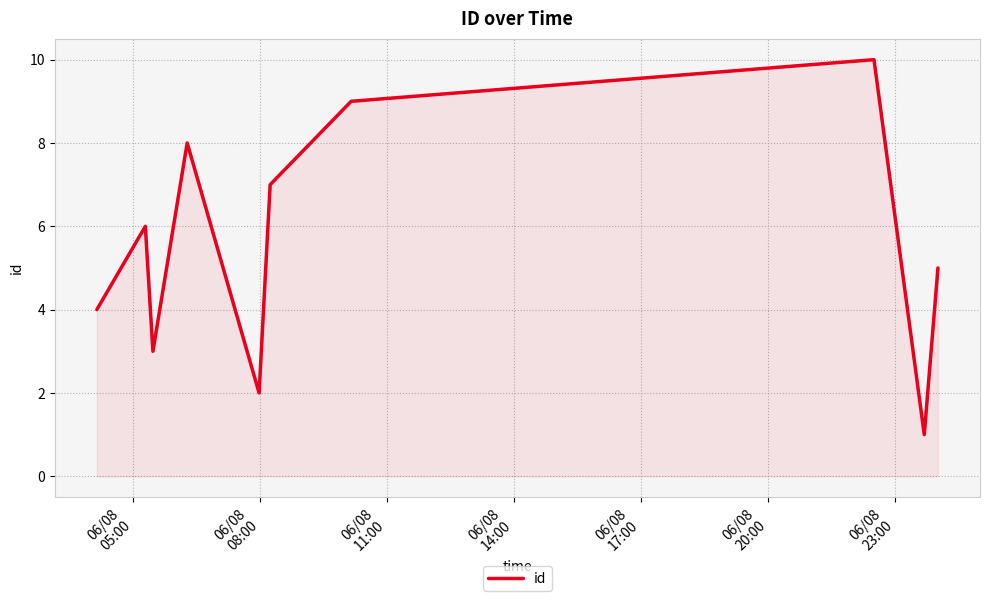

How many interior local valleys (lower than both neighbors) does the data have?

3